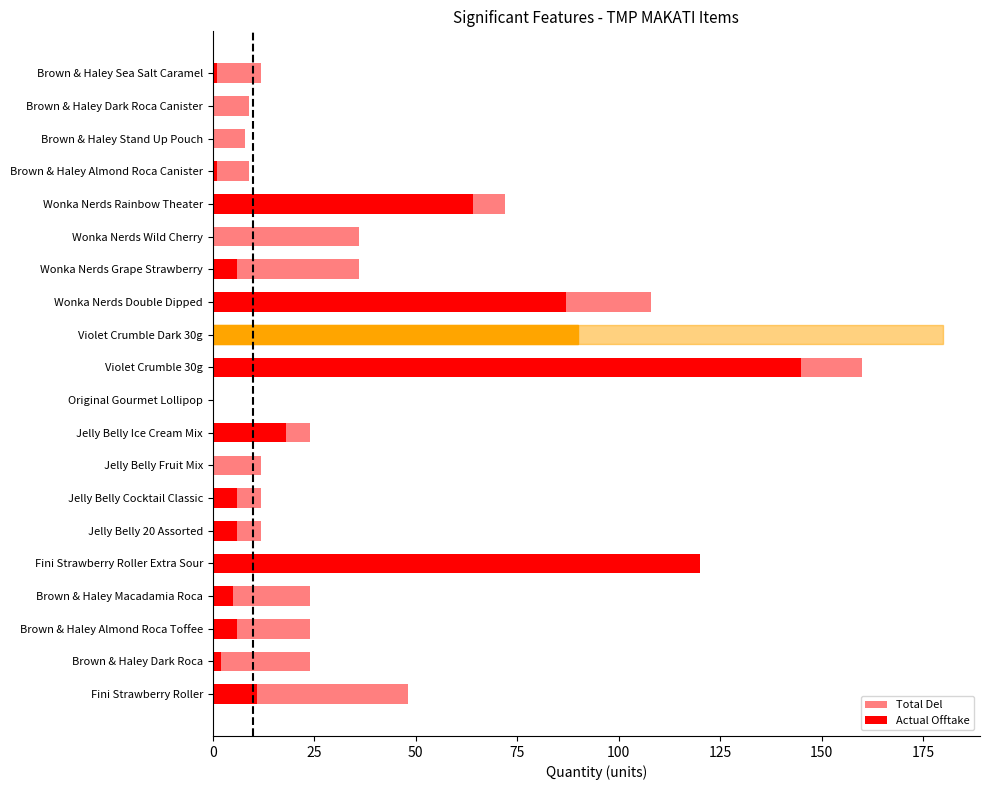

What is the difference between the Total Del values at Violet Crumble 30g and Jelly Belly Fruit Mix?

148